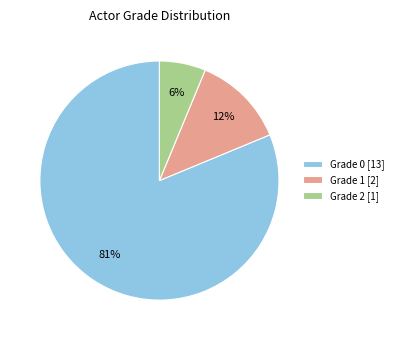

What is the largest slice in the pie chart?

Grade 0 [13]